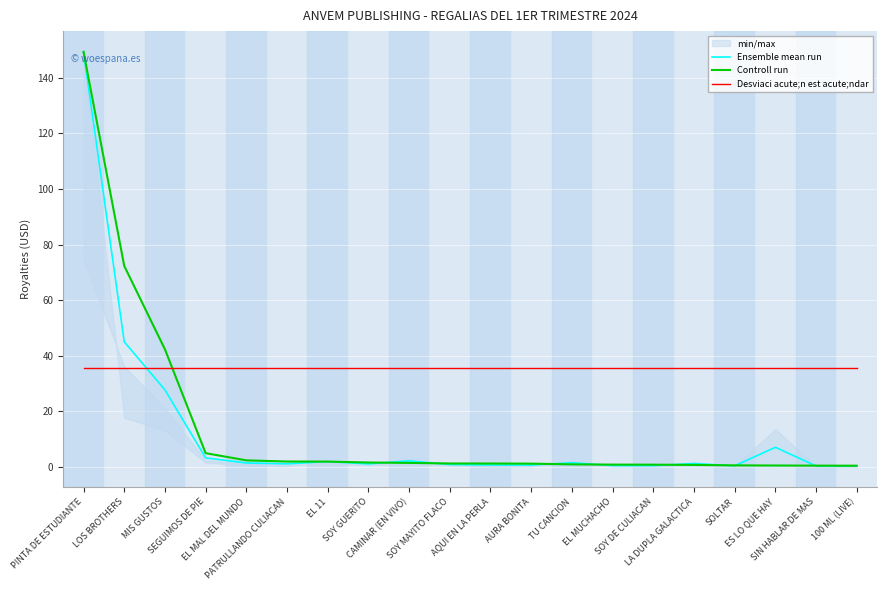

Reading left to right, list all the values displayed in this chart.

Ensemble mean run: 149.4	45.1	27.8	3.3	1.5	1.2	2.0	1.1	2.2	0.9	0.7	0.7	1.5	0.5	0.5	1.3	0.4	7.1	0.4	0.4
Controll run: 149.4	72.4	42.4	5.0	2.4	2.0	2.0	1.6	1.5	1.3	1.3	1.2	1.0	0.9	0.8	0.8	0.6	0.6	0.5	0.5
Desviaci acute;n est acute;ndar: 35.5	35.5	35.5	35.5	35.5	35.5	35.5	35.5	35.5	35.5	35.5	35.5	35.5	35.5	35.5	35.5	35.5	35.5	35.5	35.5